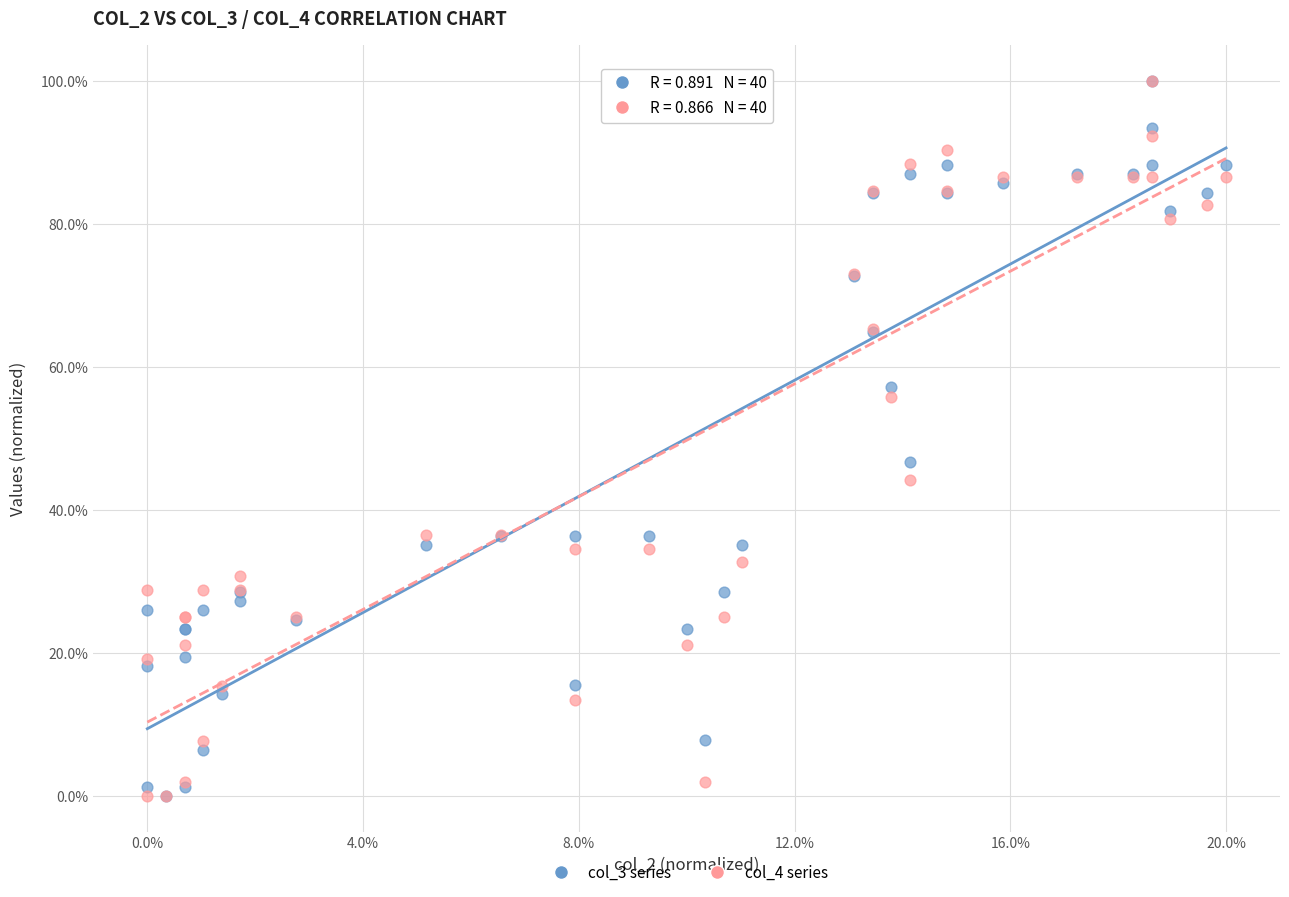

What are all the series names shown in the legend?

col_3 series, col_4 series